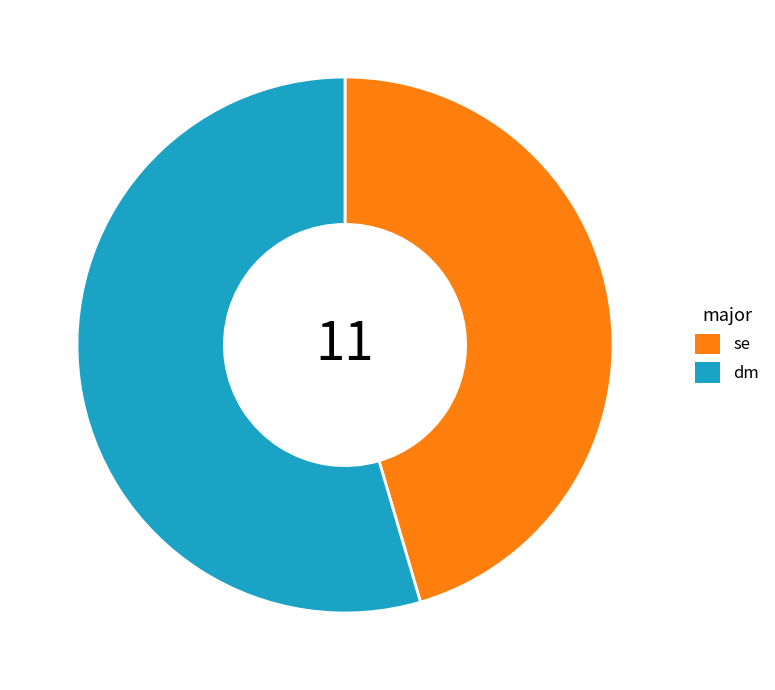

Is there a majority slice in this chart?

Yes